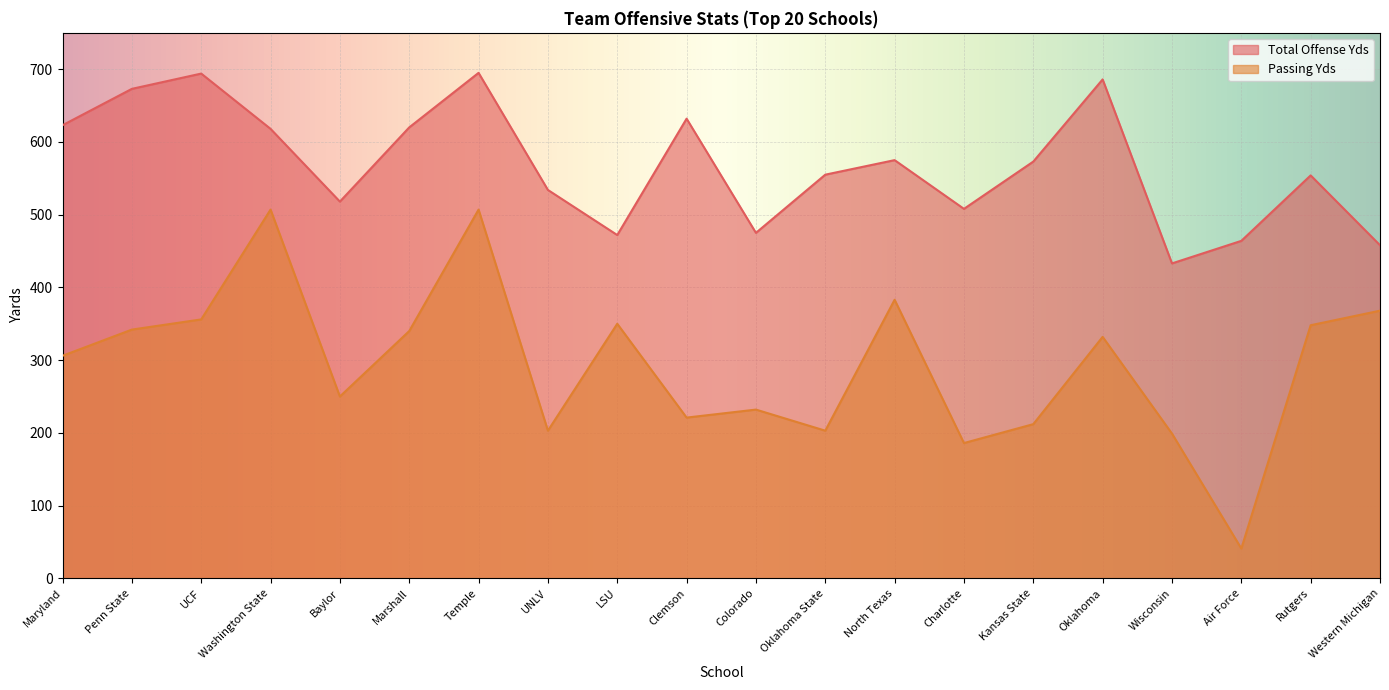

Where is the first local minimum for Total Offense Yds?

Baylor